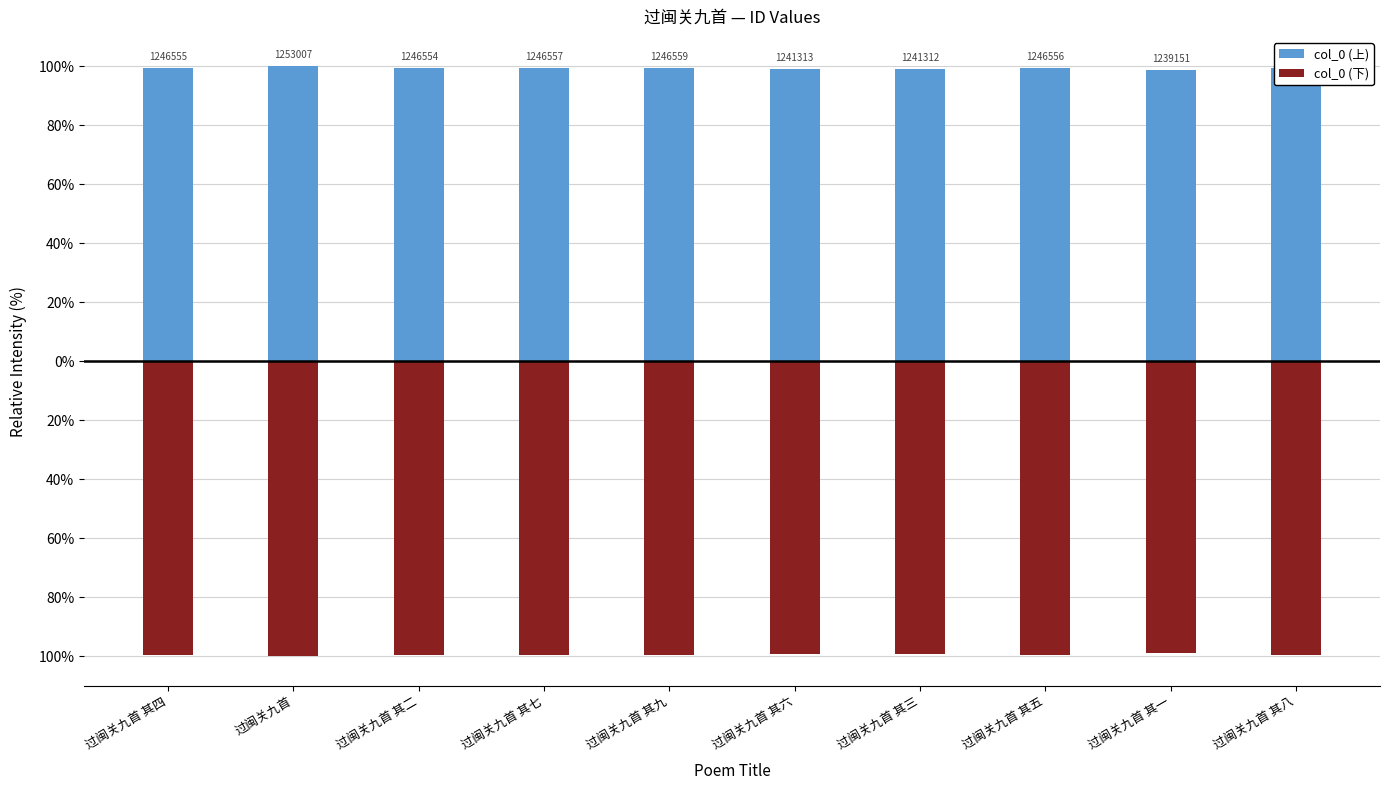

At 过闽关九首 其六, list the series in order from largest to smallest.

col_0 (上), col_0 (下)